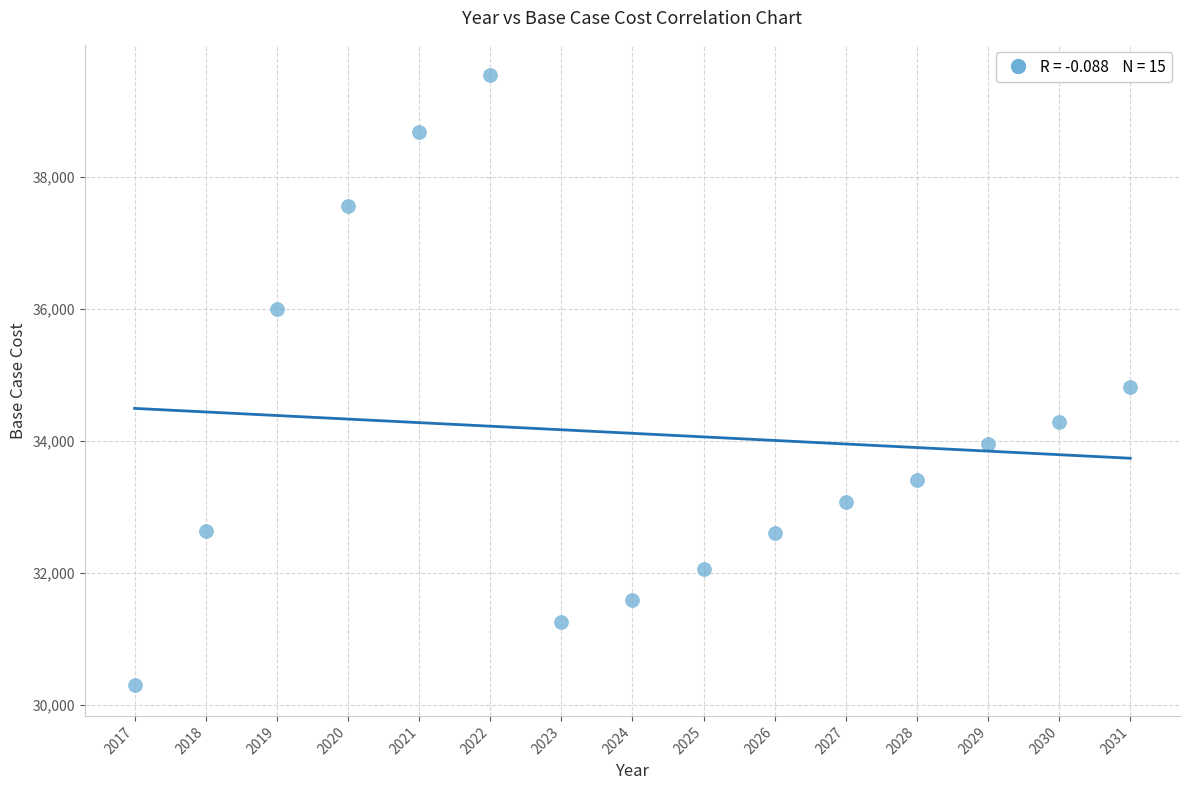

What is the range of Y values (max minus min)?

9234.6